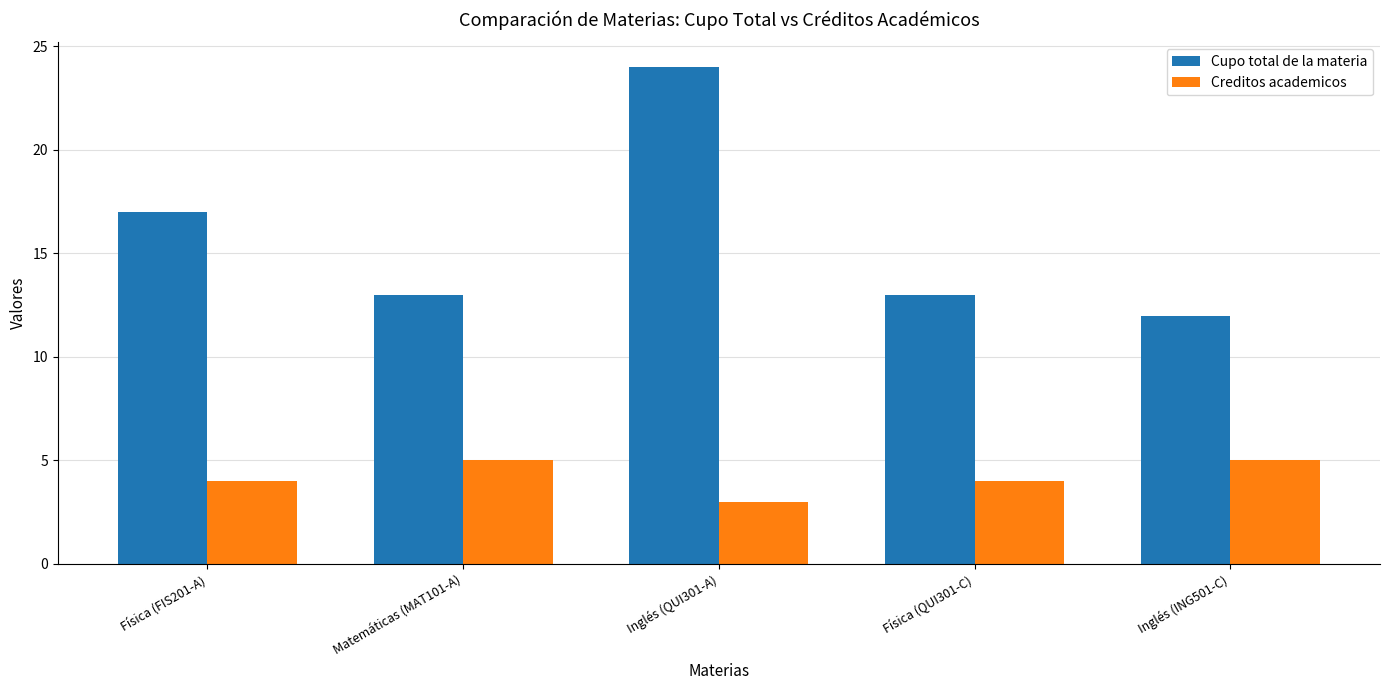

What is the minimum value shown in the chart?

3